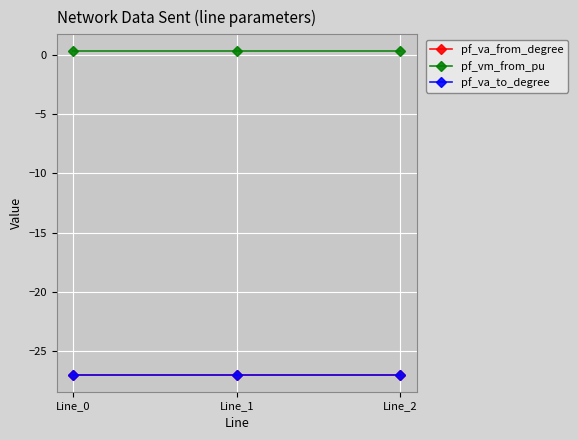

What is the highest value of the pf_vm_from_pu series?

0.3